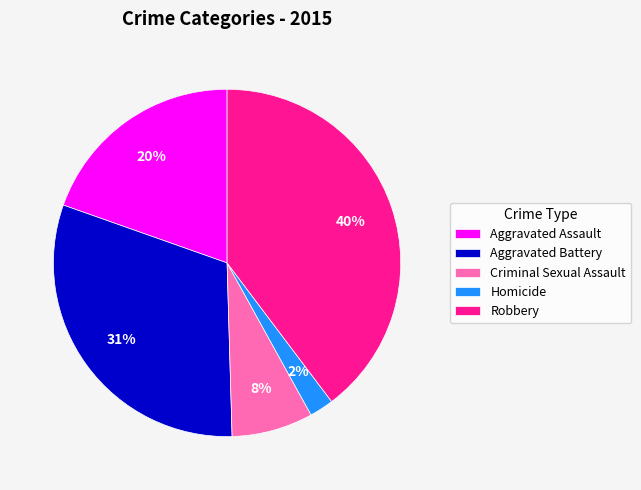

The Aggravated Assault slice represents 26% of the pie. True or false?

False